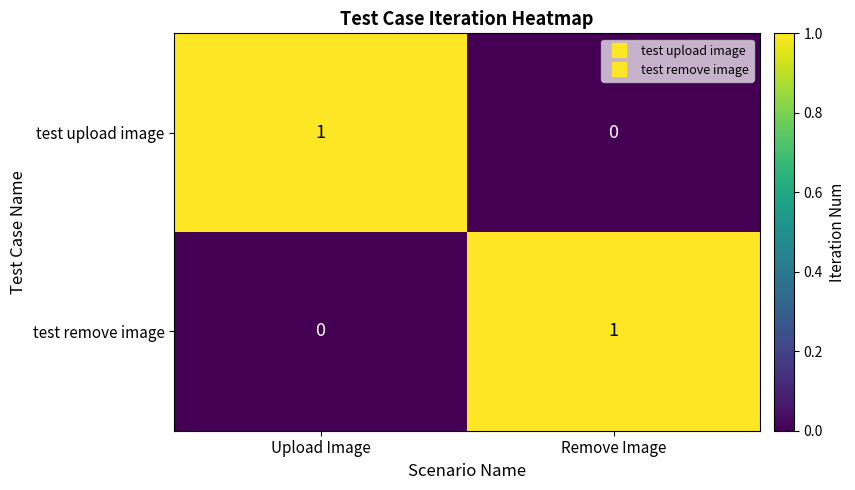

Is it true that test remove image equals 1 at Remove Image?

True